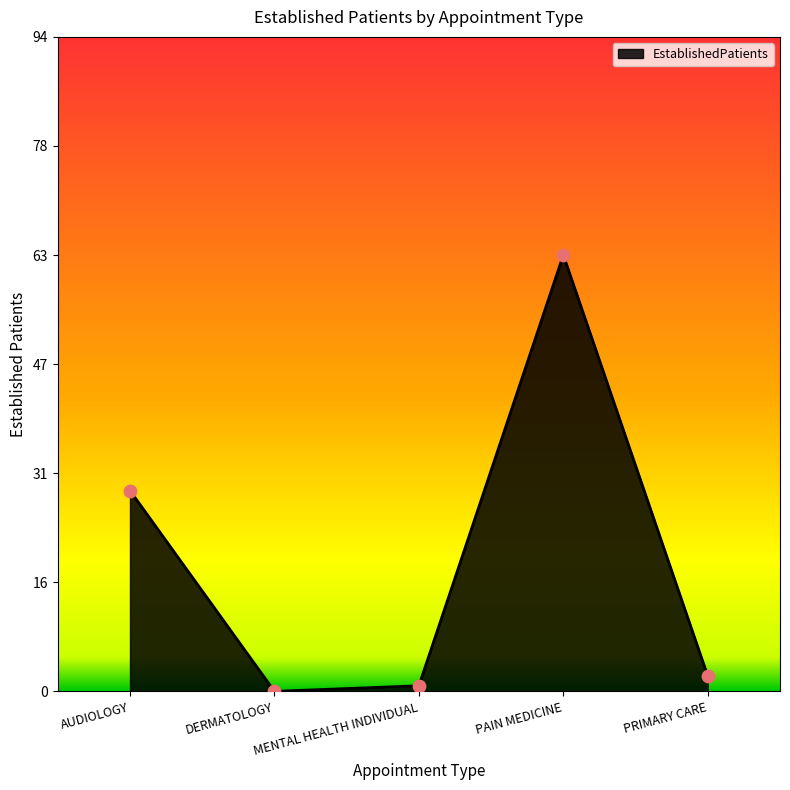

What is the change in value from AUDIOLOGY to DERMATOLOGY?

-28.8